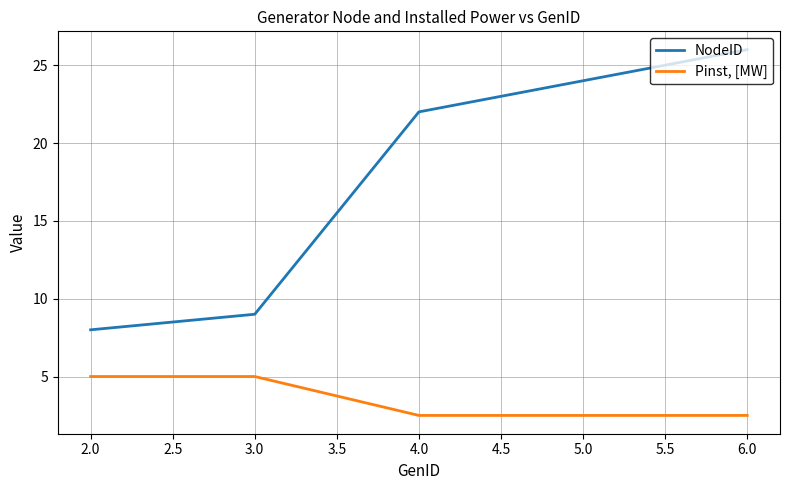

Reading left to right, transcribe all the data shown in this chart.

NodeID: 8.0	9.0	22.0	24.0	26.0
Pinst, [MW]: 5.0	5.0	2.5	2.5	2.5